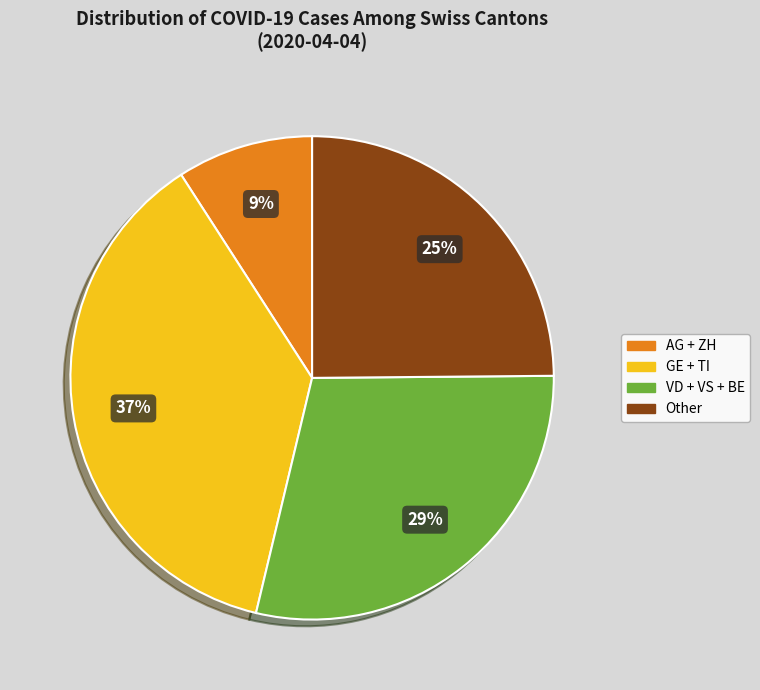

Count the number of slices in the pie.

4